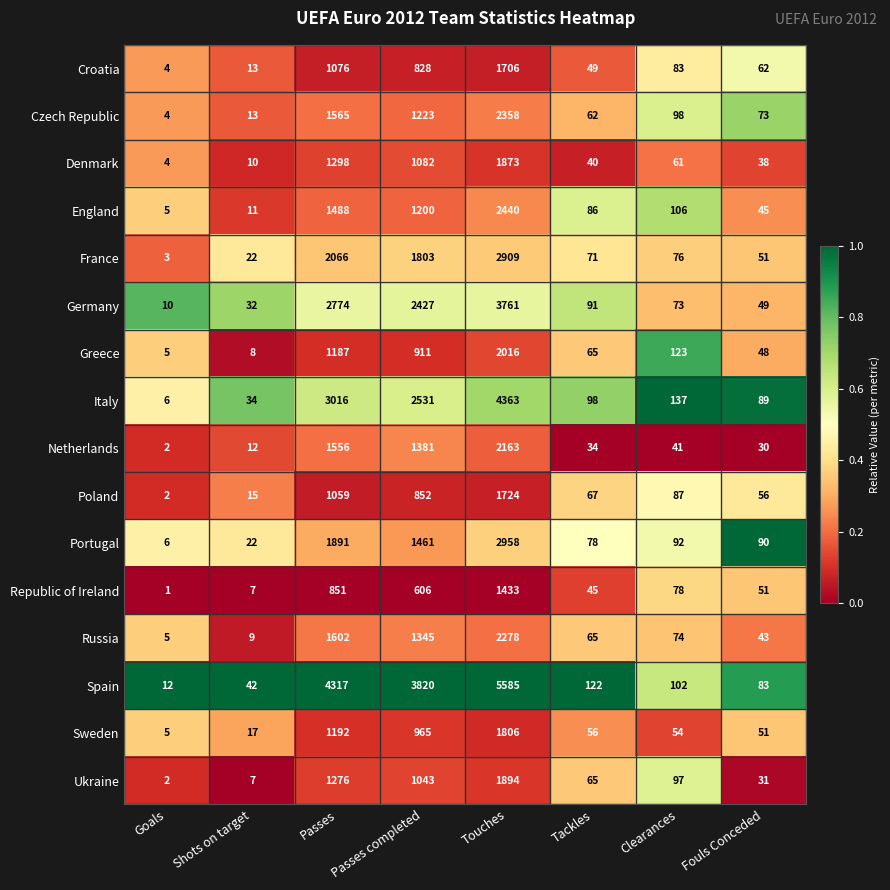

What is the average value of the Germany series?

1152